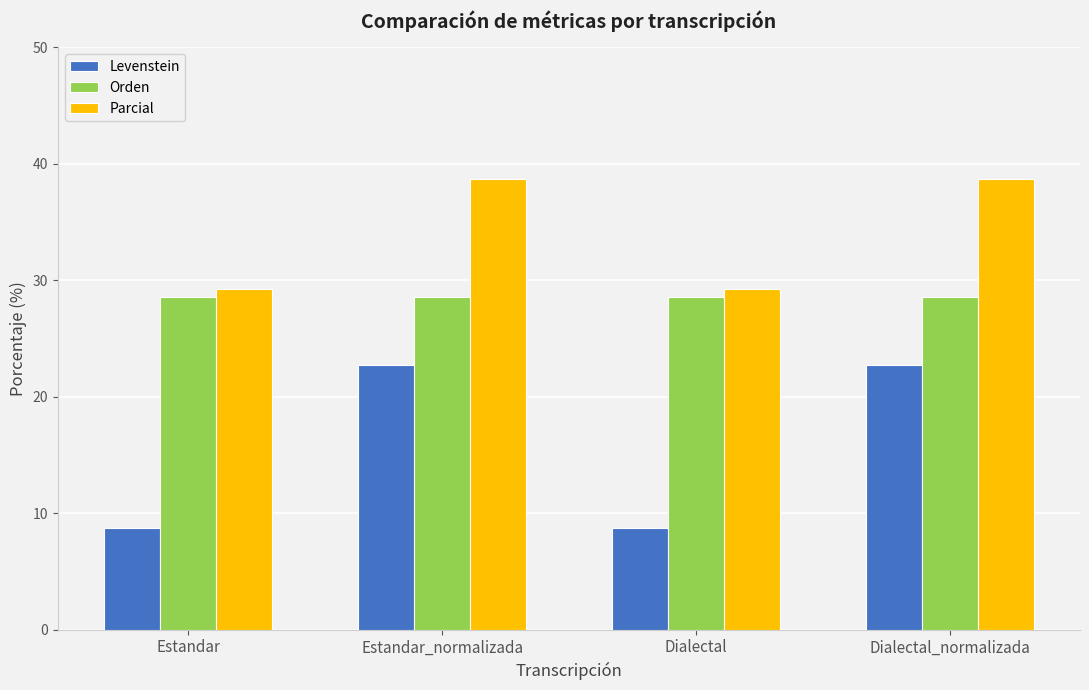

Reading right to left, what are all the values shown in this chart?

Levenstein: 22.7	8.7	22.7	8.7
Orden: 28.6	28.6	28.6	28.6
Parcial: 38.7	29.3	38.7	29.3